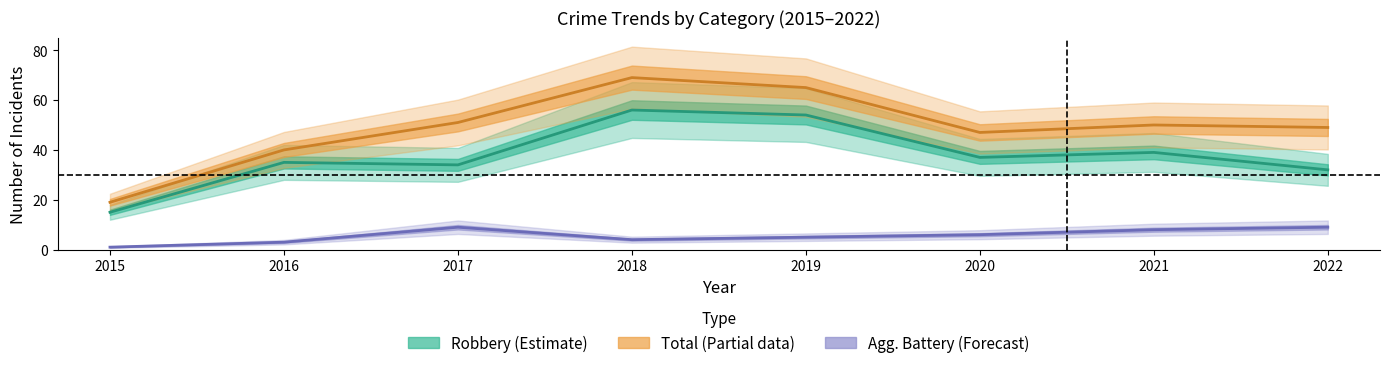

True or false: Aggravated Battery and Robbery intersect in this chart.

False